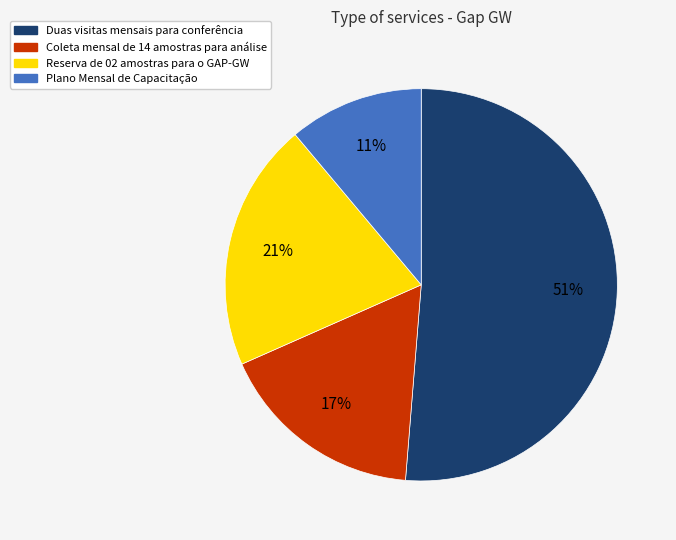

Combined, do Plano Mensal de Capacitação and Duas visitas mensais para conferência account for over 50%?

Yes